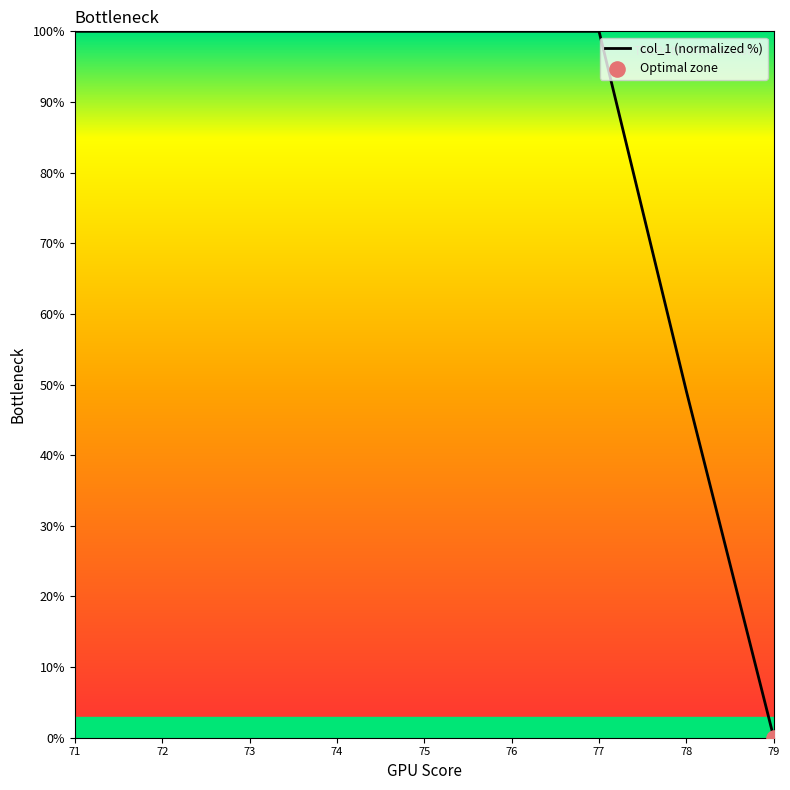

Approximately how many times larger is the value at 75 compared to 74?

1.0